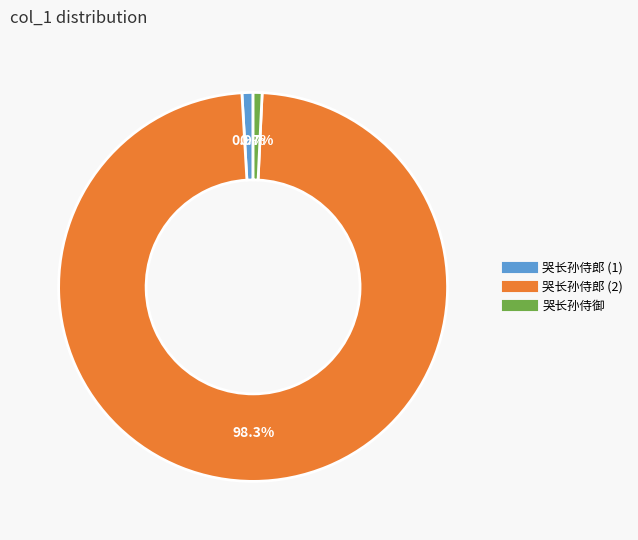

How many segments does this pie chart have?

3